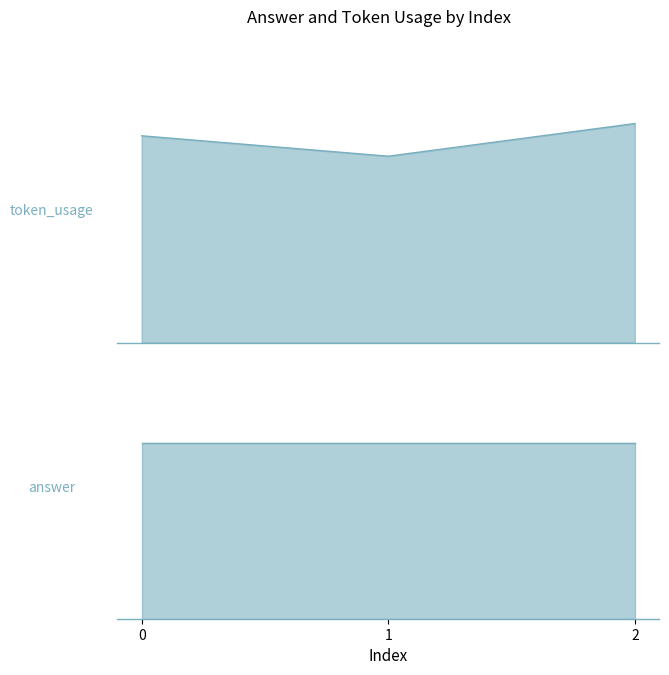

What is the maximum value shown in the chart?

161